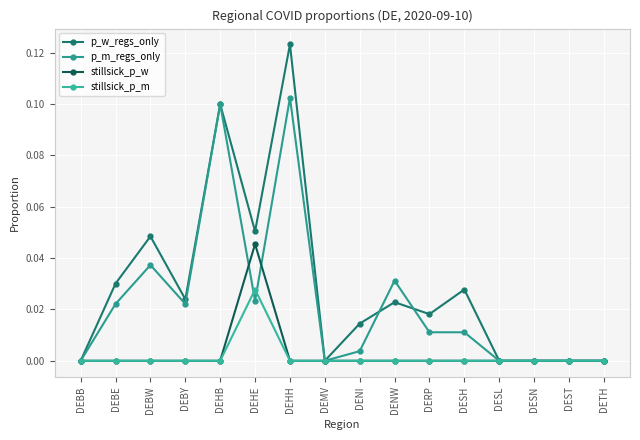

What is the label of the 1st point from the left?

DEBB